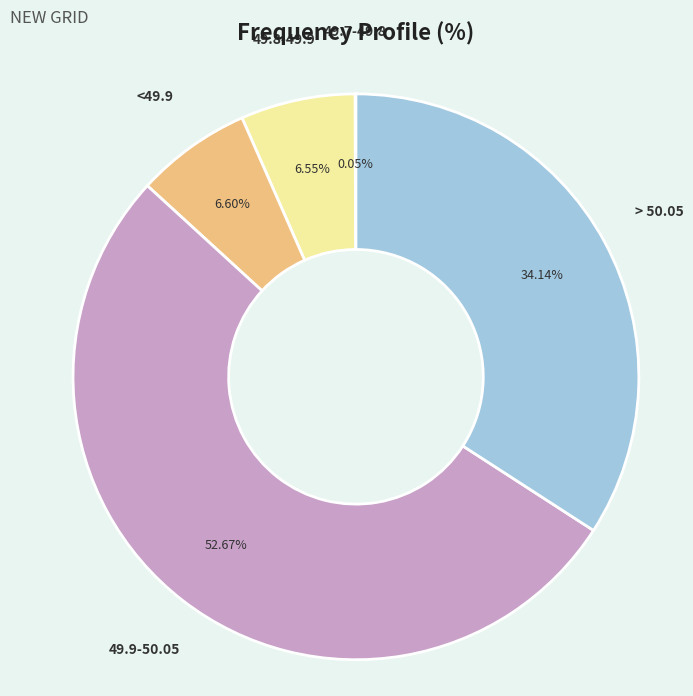

Approximately how many times larger is the value at > 50.05 compared to <49.9?

5.2